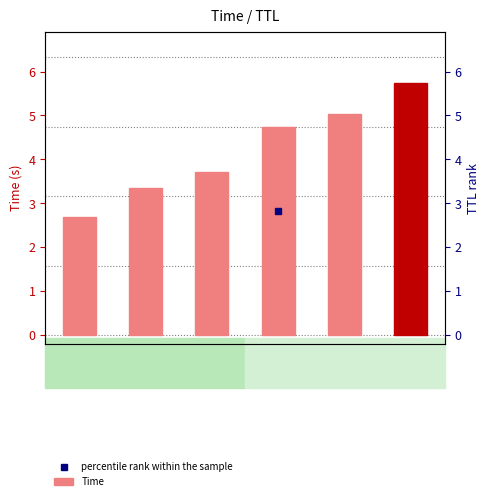

What is the difference between the values at TTL=3 and TTL=30?

1.3